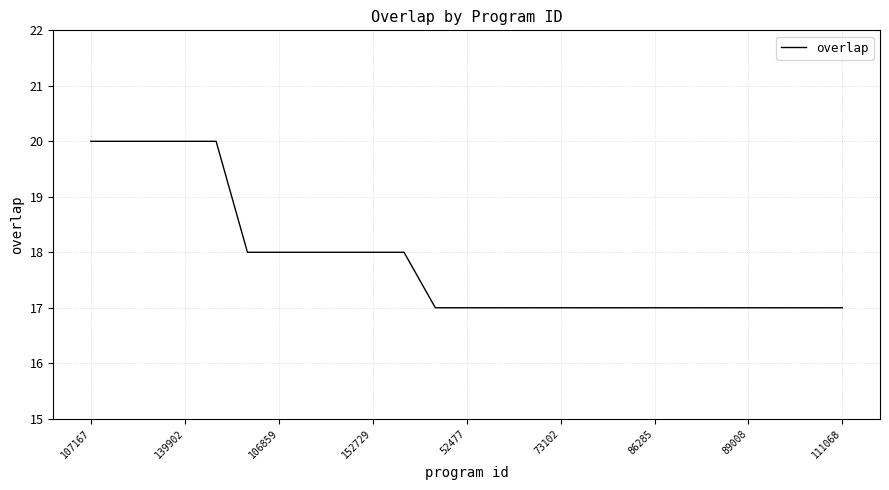

What is the difference between the maximum and minimum values?

3